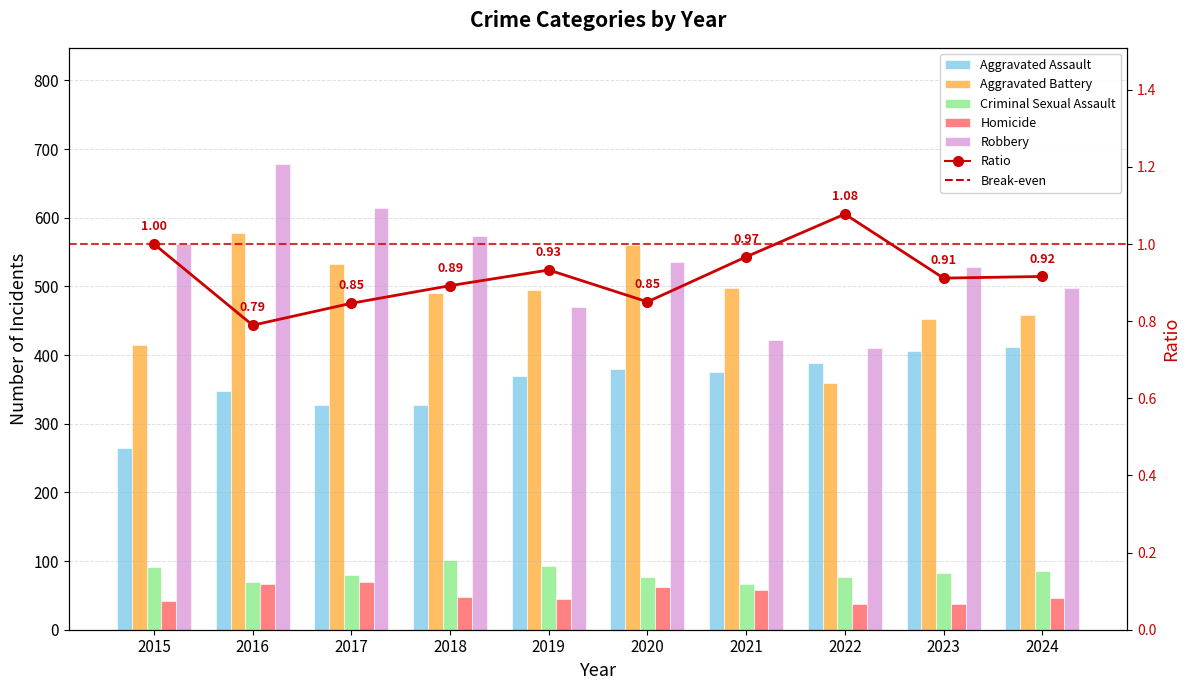

Between 2016 and 2023, which series saw the biggest shift?

Robbery